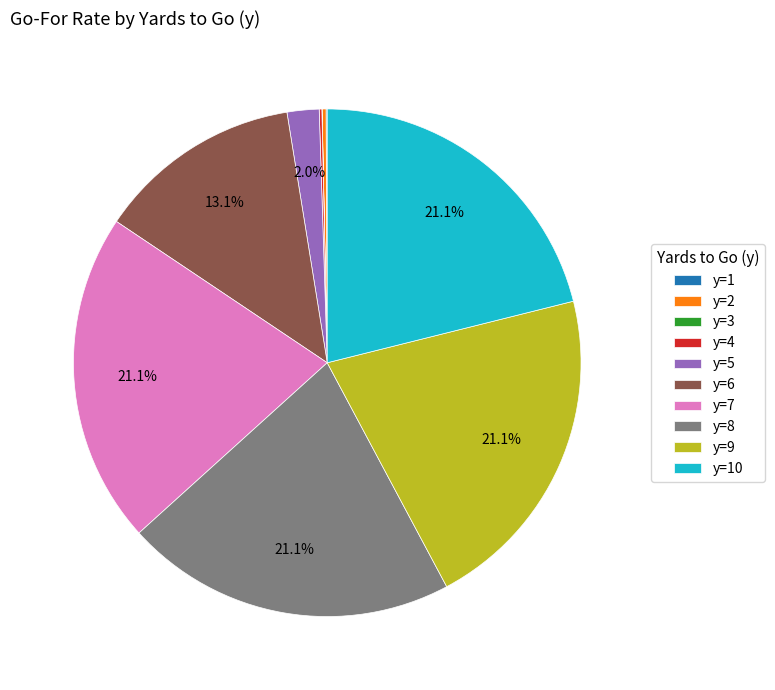

Is the sum of y=9 and y=7 greater than half?

No